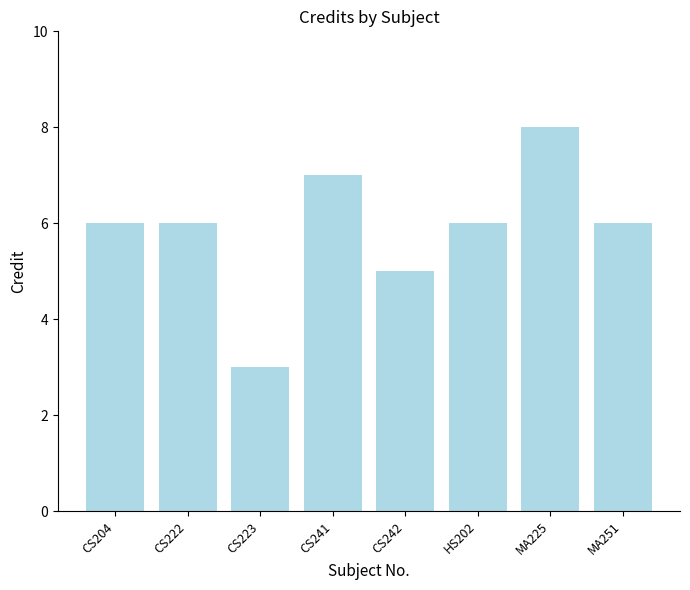

What is the value of the 1st bar from the left?

6